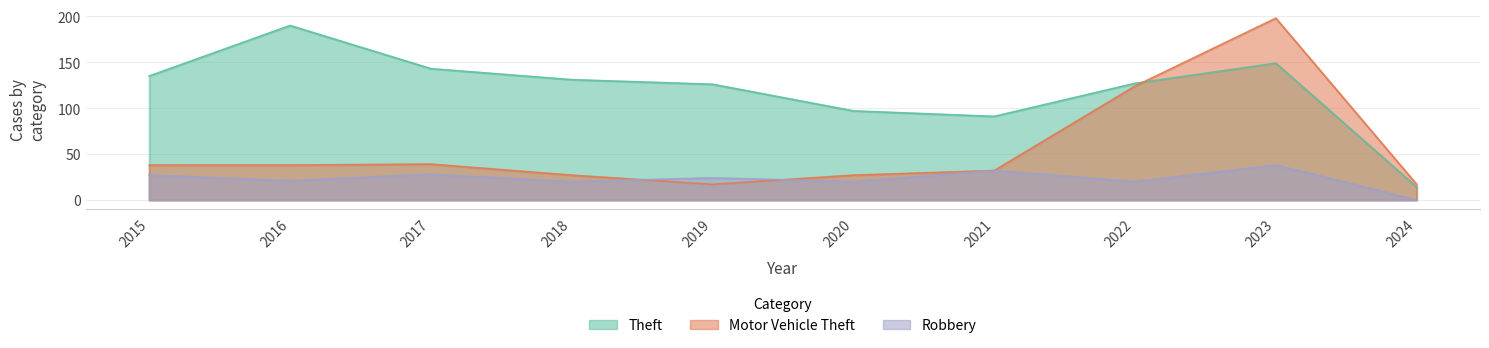

What is the difference between the highest and lowest values at 2019?

109